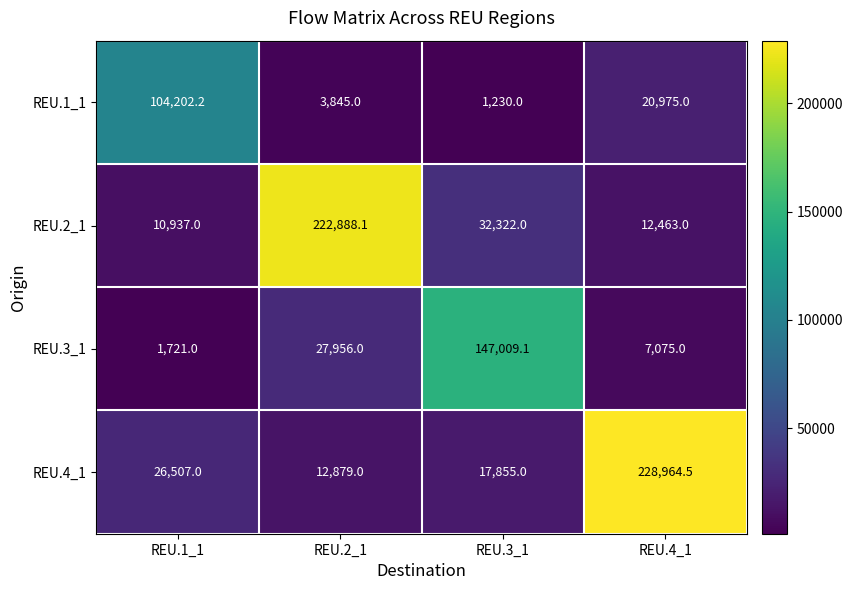

True or false: REU.2_1 has a value of 8345.8 at REU.3_1.

False